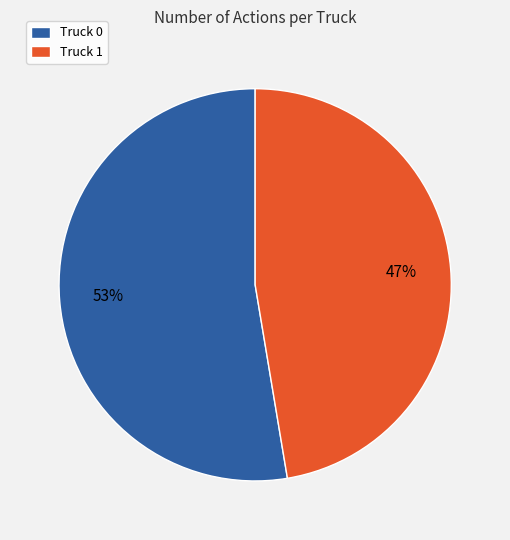

To the nearest percent, what portion does Truck 0 represent?

53%